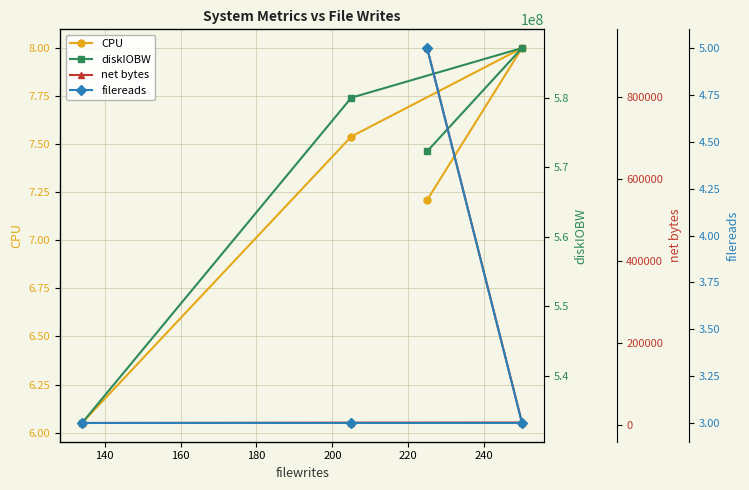

What is the maximum value for filereads?

5.0